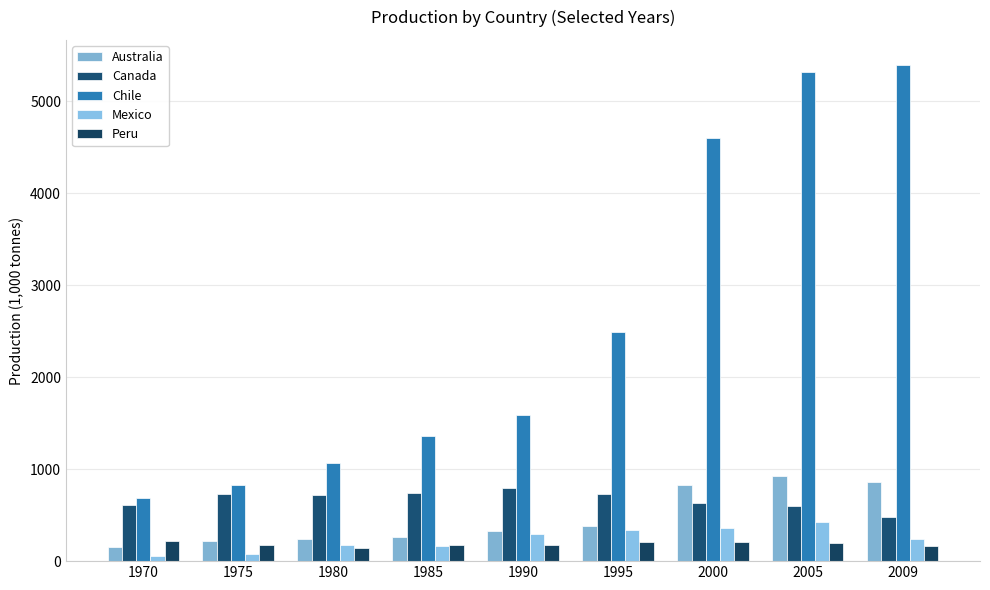

At which category does the chart reach its minimum across all series?

1970